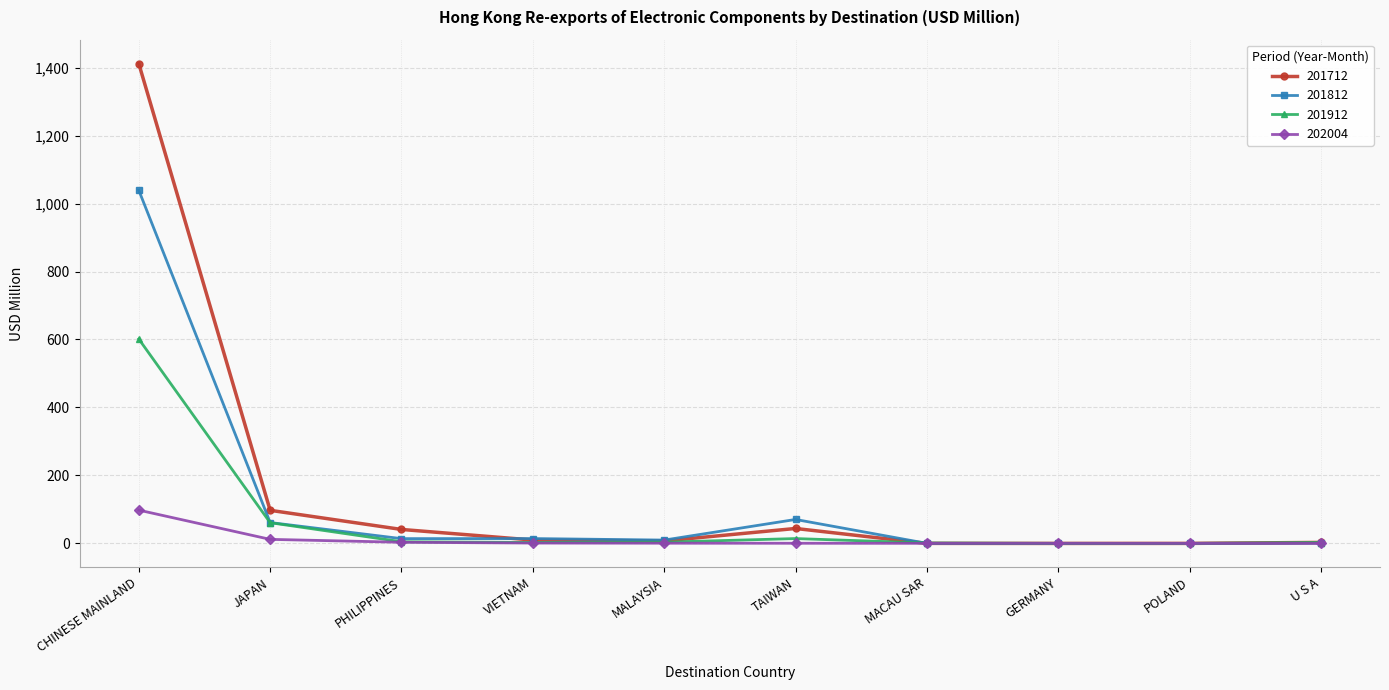

What is the difference between the maximum and minimum values in the 201812 series?

1038.8